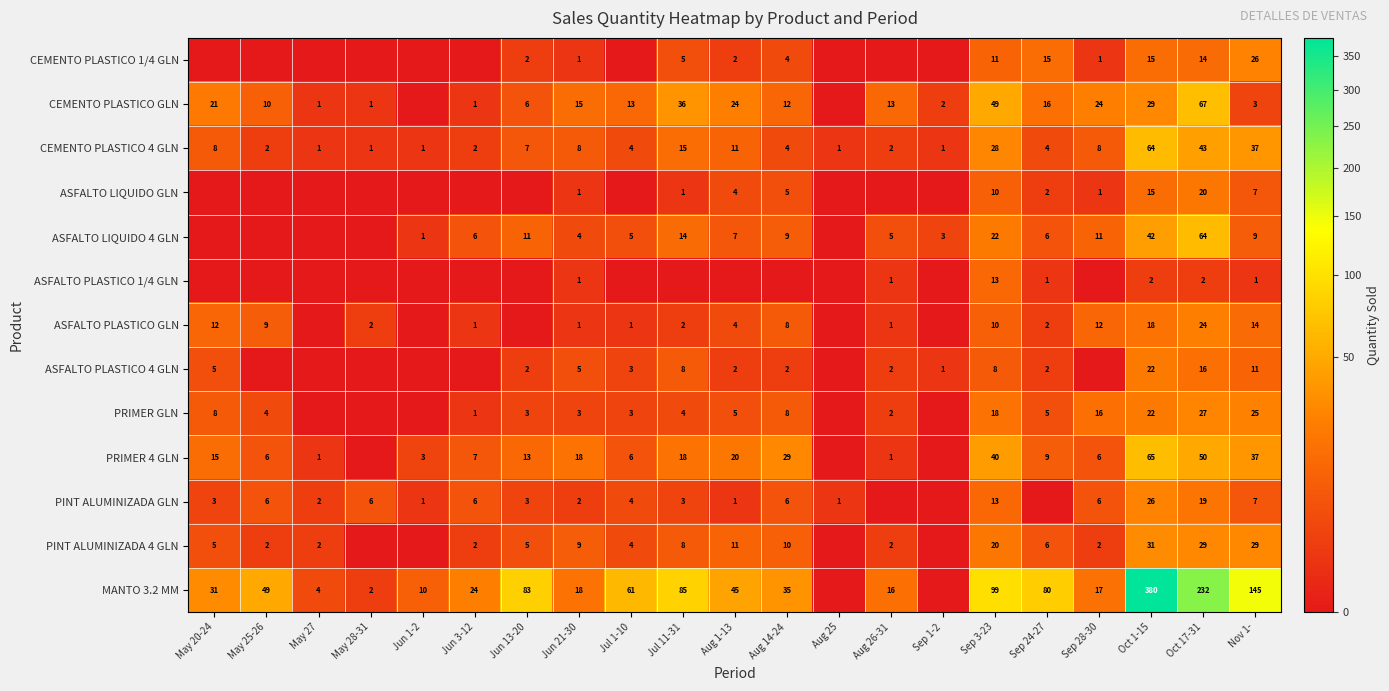

How many series are shown in this chart?

13